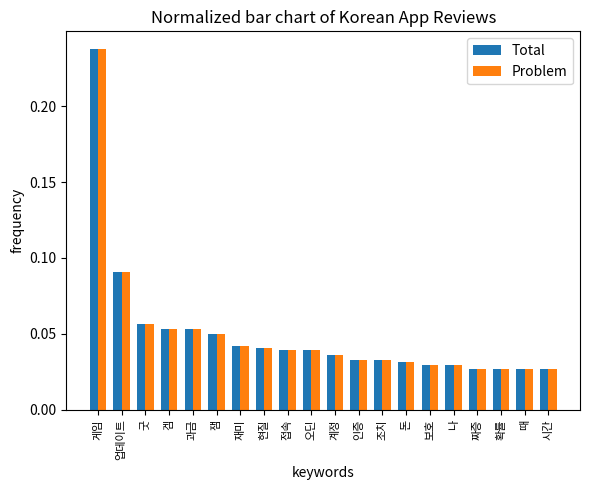

What is the sum of all Total values?

1.0